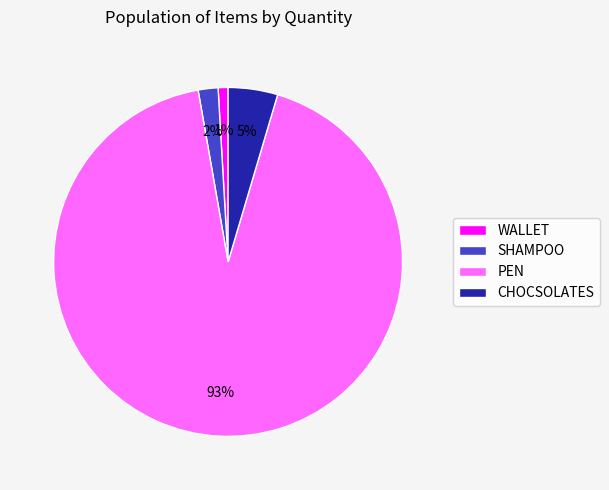

Rank the categories by value from lowest to highest.

WALLET, SHAMPOO, CHOCSOLATES, PEN